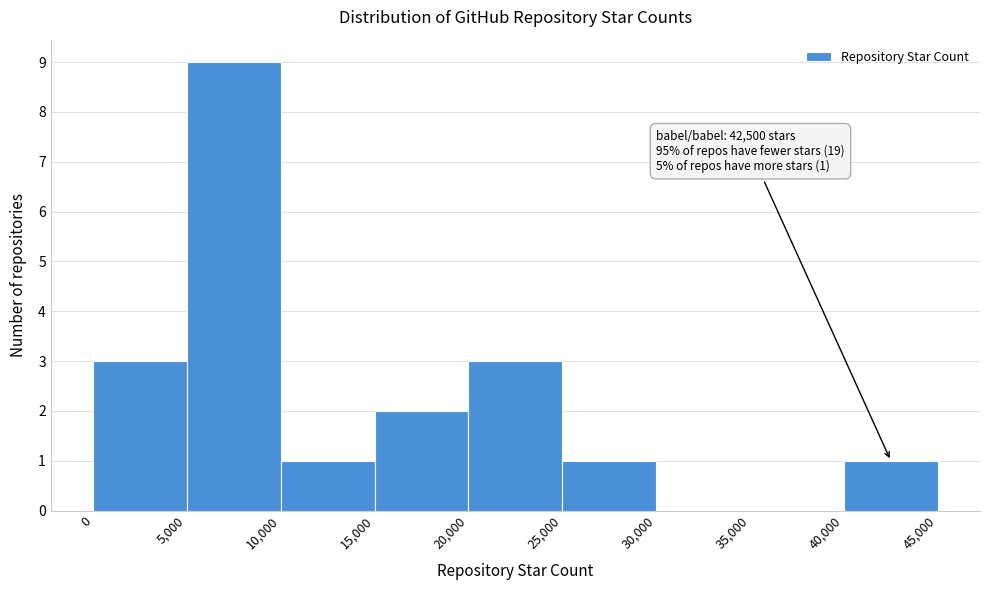

Over which range of the x-axis is the bar tallest?

5,000 to 10,000